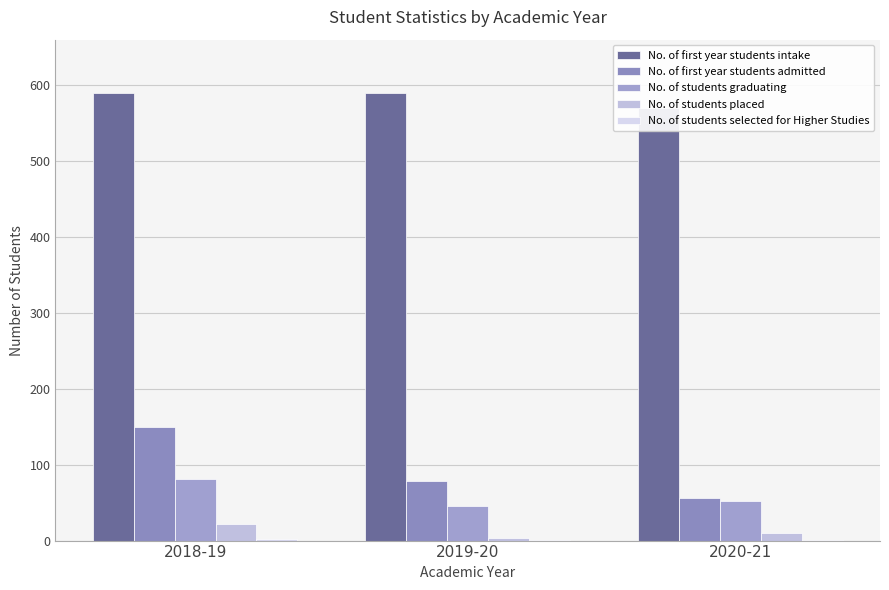

How many categories are shown in the chart?

3